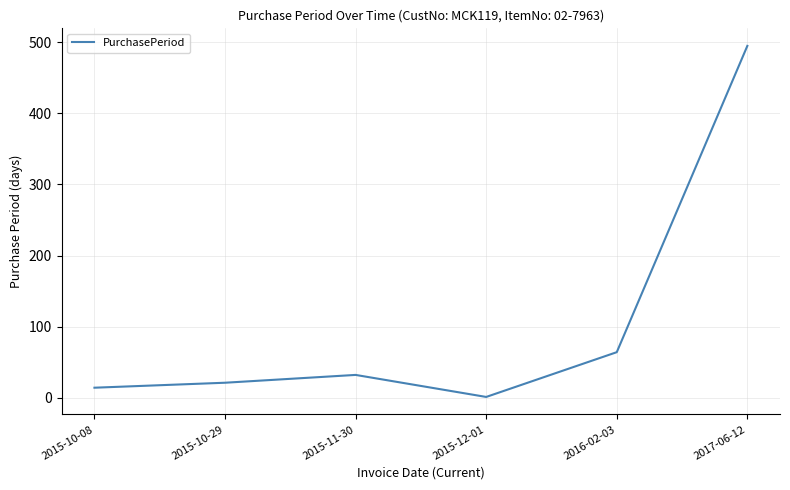

What is the change in value from 2015-10-29 to 2015-11-30?

+11